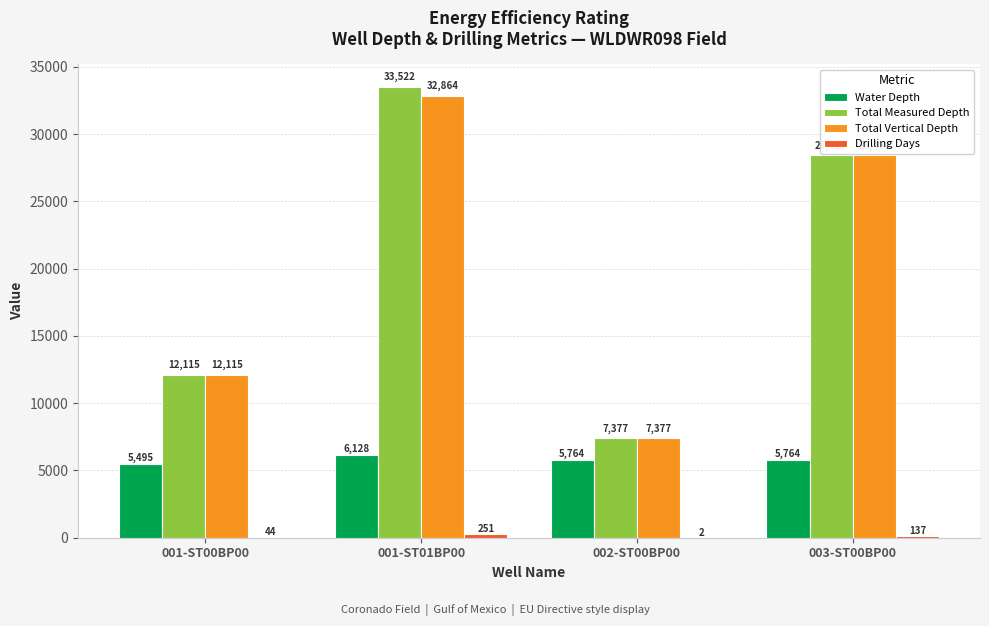

What is the sum of the Total Vertical Depth values at 003-ST00BP00 and 001-ST01BP00?

61294